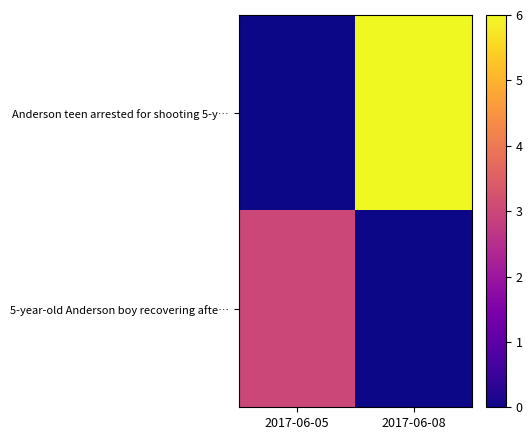

Reading left to right, list all the values displayed in this chart.

row_0: 2017-06-05=0	2017-06-08=6
row_1: 2017-06-05=3	2017-06-08=0